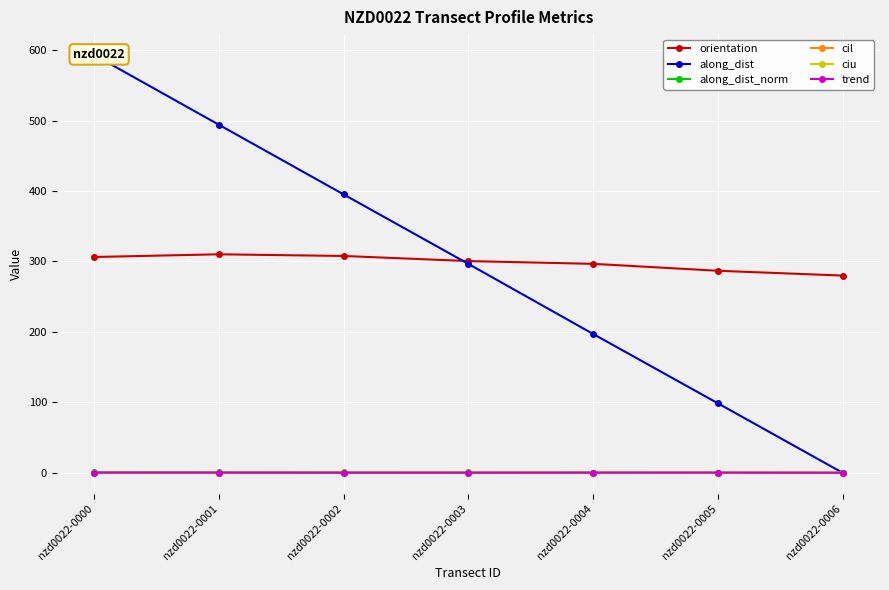

True or false: along_dist_norm and cil cross at least once.

True